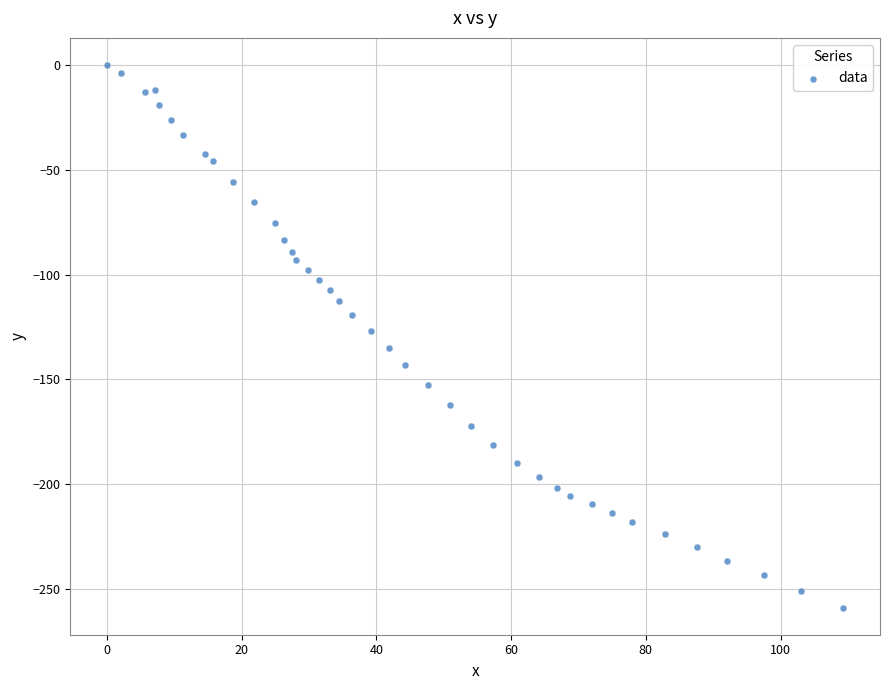

What is the range of X values (max minus min)?

109.3